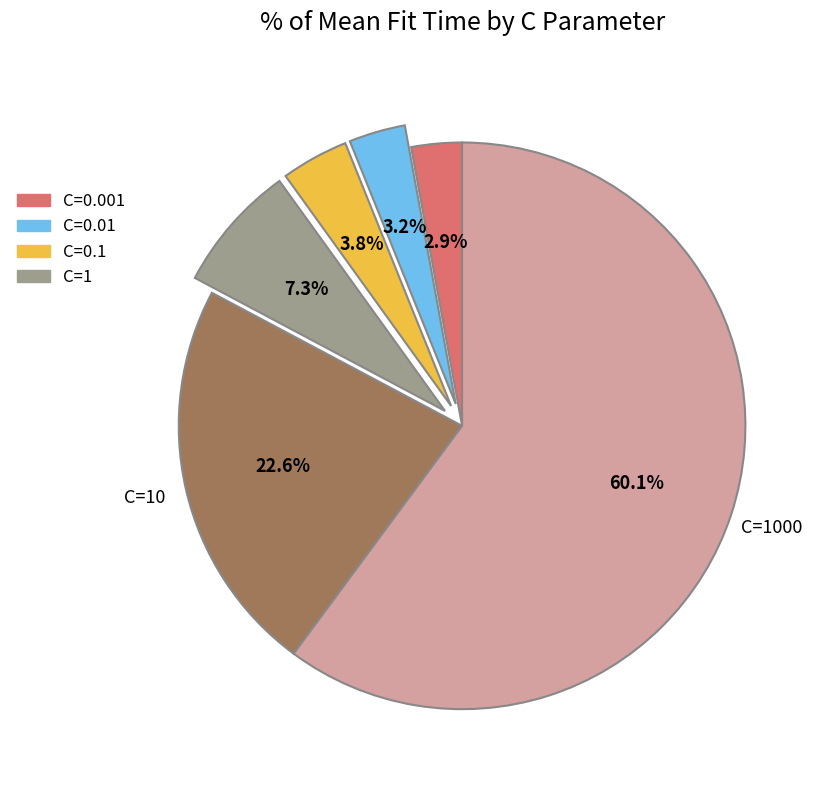

How many segments does this pie chart have?

6